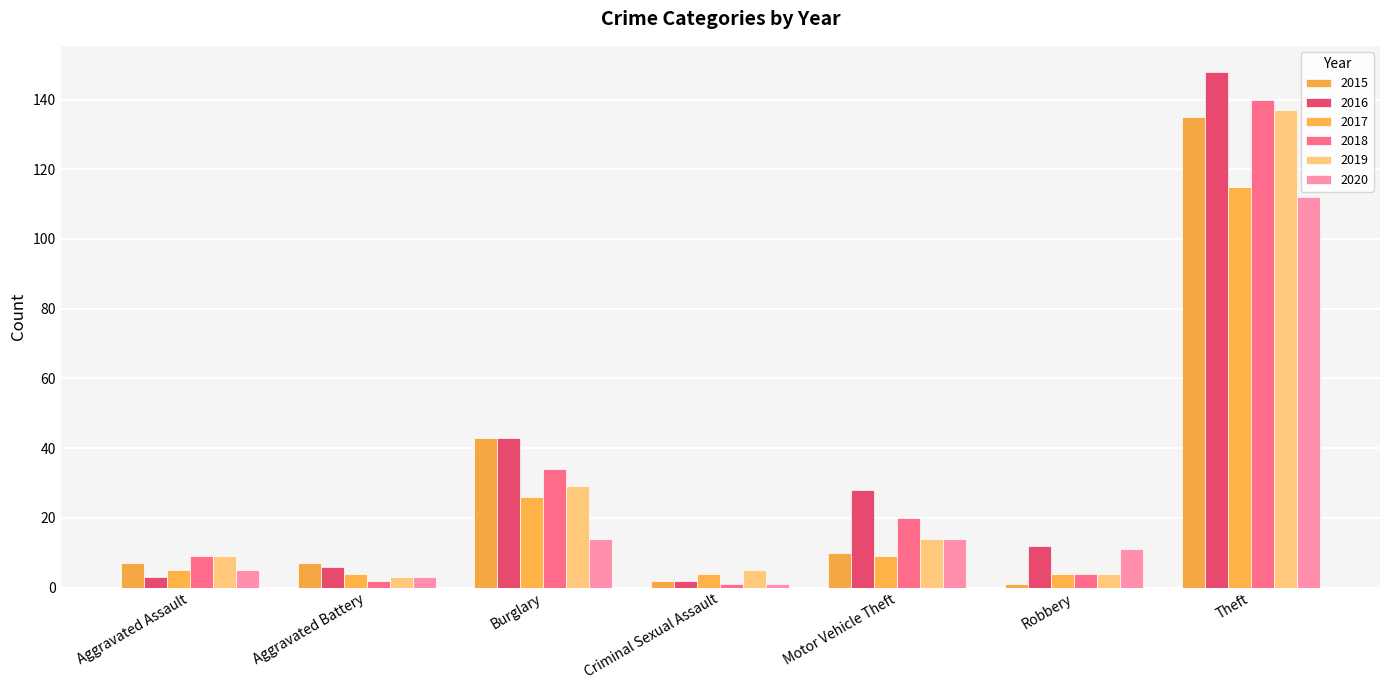

What is the difference between the 2019 values at Theft and Robbery?

133